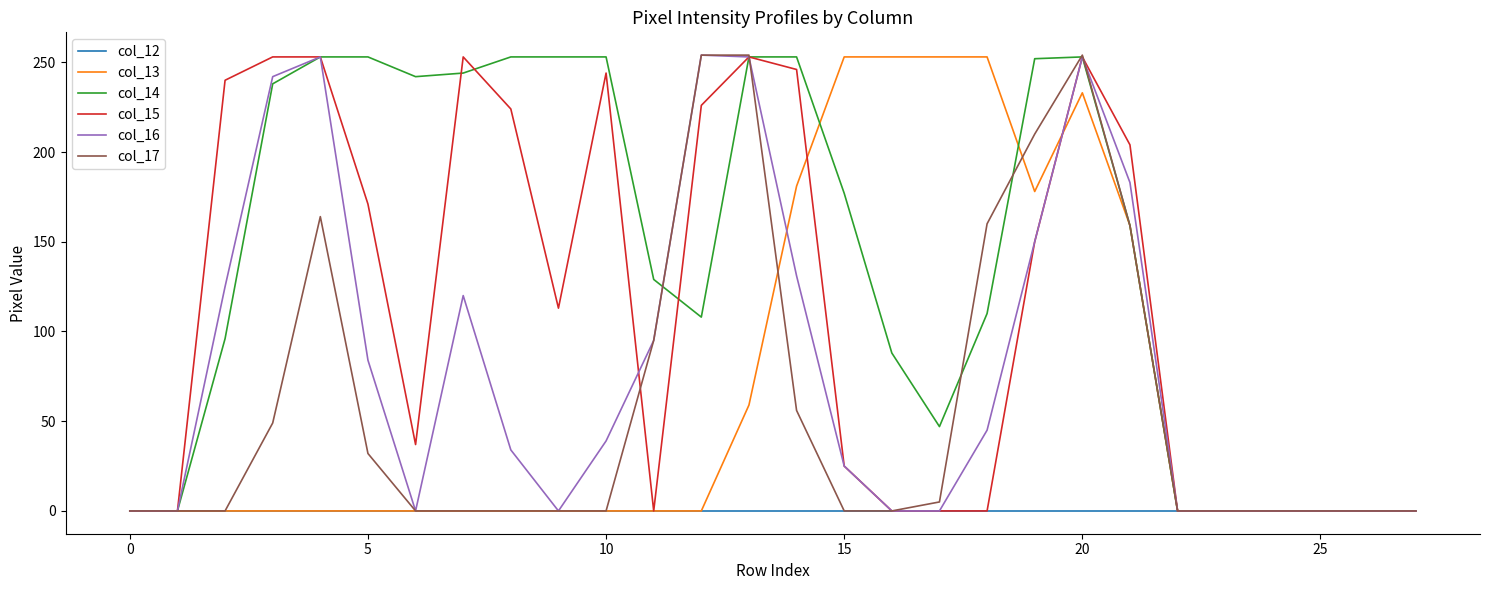

Which series has the largest total across all categories?

col_14